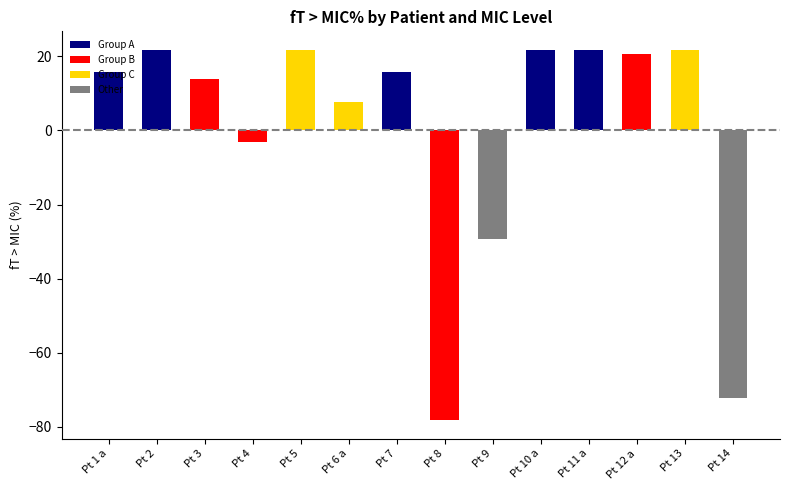

At which label is the value closest to -28?

Pt 9